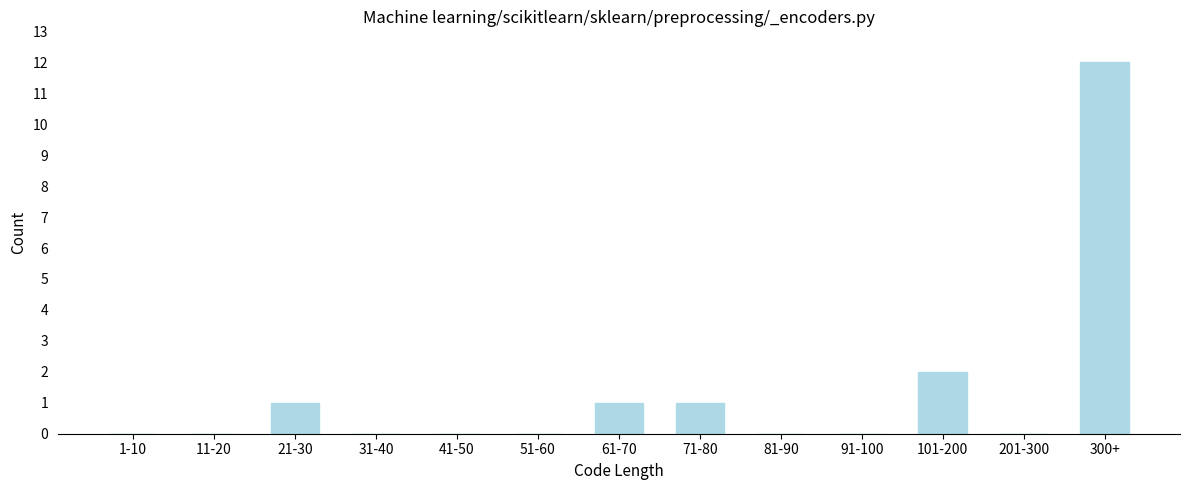

Reading left to right, transcribe all the data shown in this chart.

1-10=0	11-20=0	21-30=1	31-40=0	41-50=0	51-60=0	61-70=1	71-80=1	81-90=0	91-100=0	101-200=2	201-300=0	300+=12